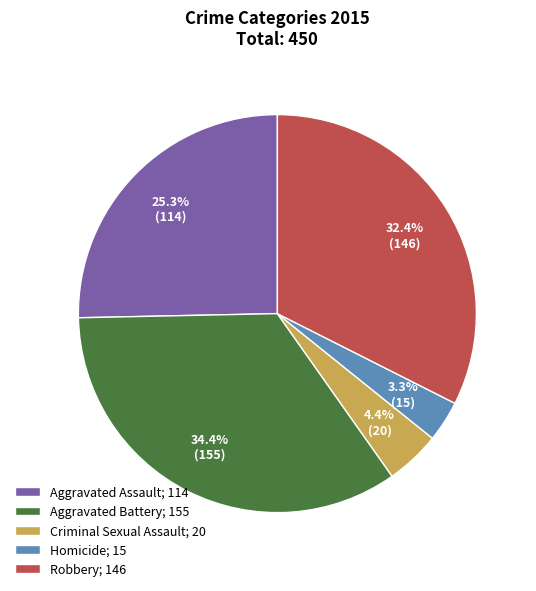

What is the smallest slice in the pie chart?

Homicide